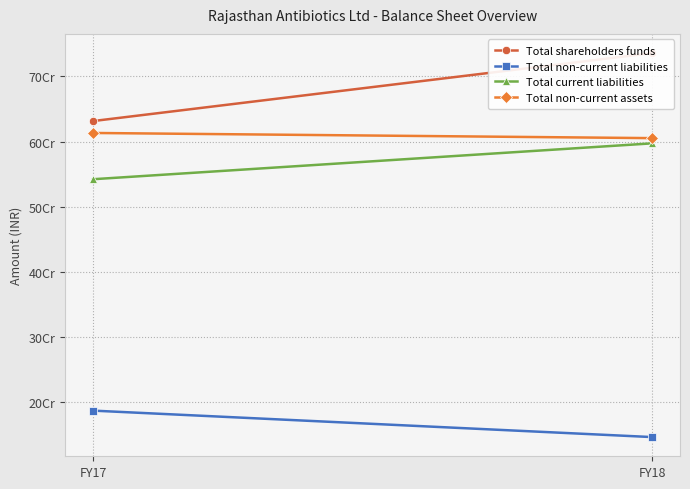

Rank the series by their maximum value, from lowest to highest.

Total non-current liabilities, Total current liabilities, Total non-current assets, Total shareholders funds